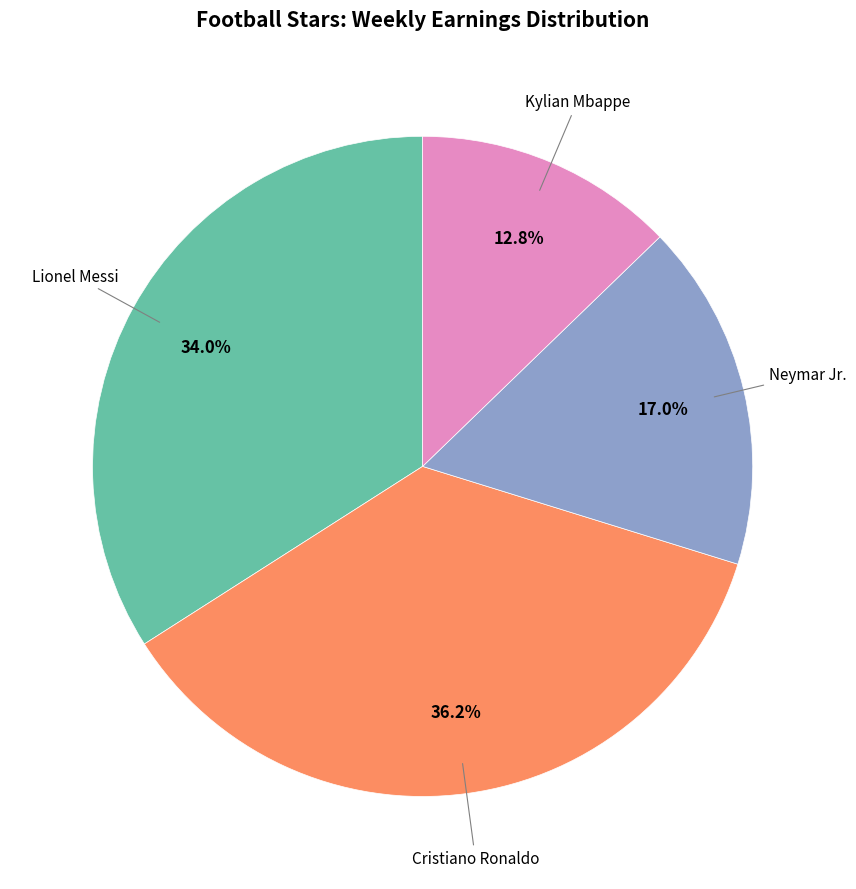

Does any single category account for the majority?

No